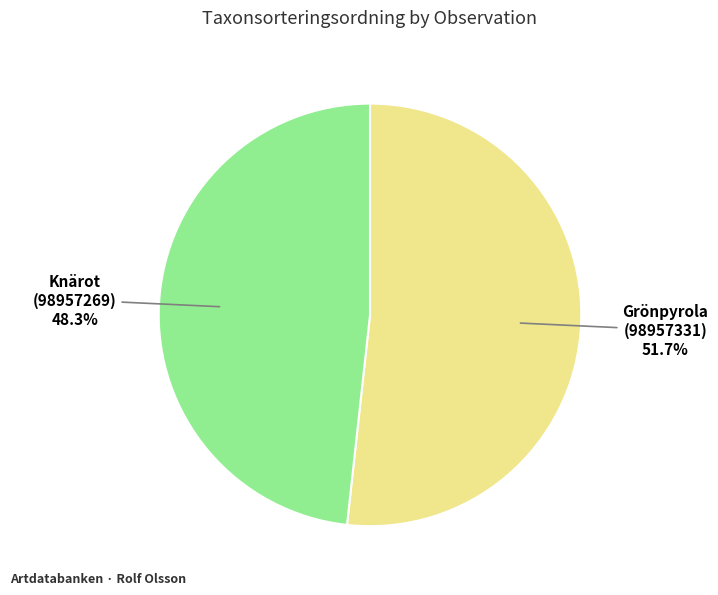

Combined, what portion of the pie is Knärot (98957269) and Grönpyrola (98957331)?

100.0%